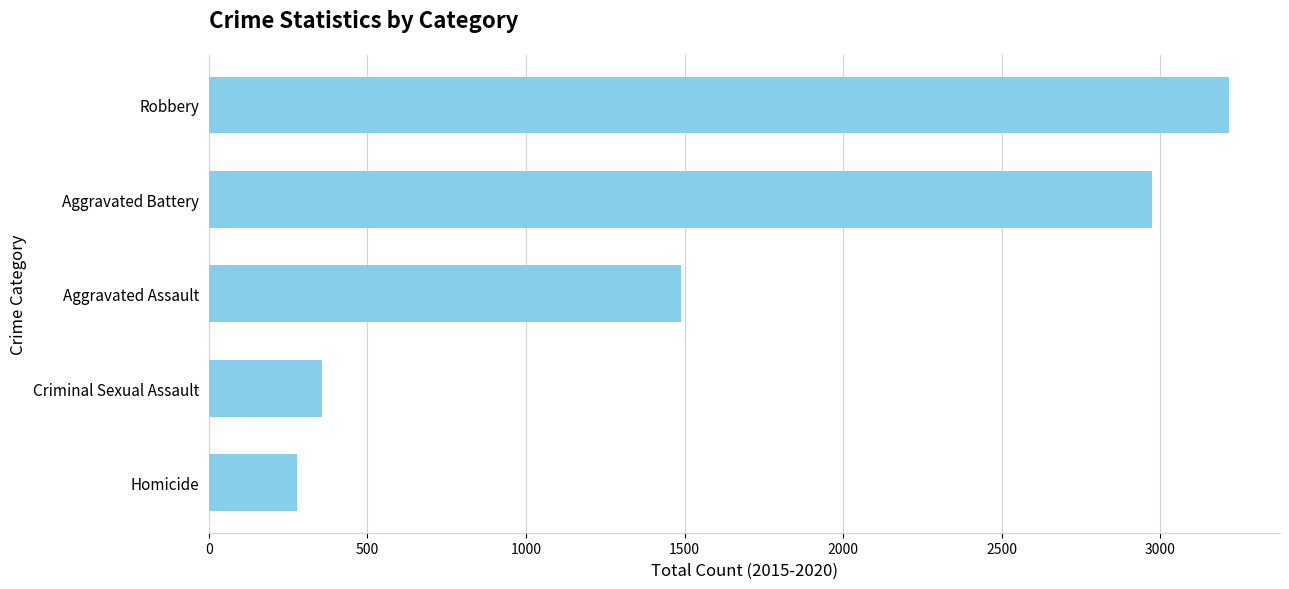

What is the approximate value at Criminal Sexual Assault, to the nearest 100?

400